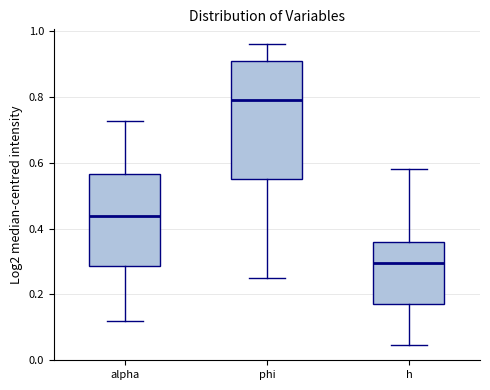

Reading left to right, transcribe this box plot: for each box, give where its median line is, the range the box spans, and where its two whiskers end, as read against the y-axis. The values are not printed on the chart, so give them approximately, as read against the axis.

alpha: median 0.44, box 0.28 to 0.56, whiskers 0.12 to 0.72
phi: median 0.80, box 0.54 to 0.90, whiskers 0.26 to 0.96
h: median 0.30, box 0.18 to 0.36, whiskers 0.04 to 0.58